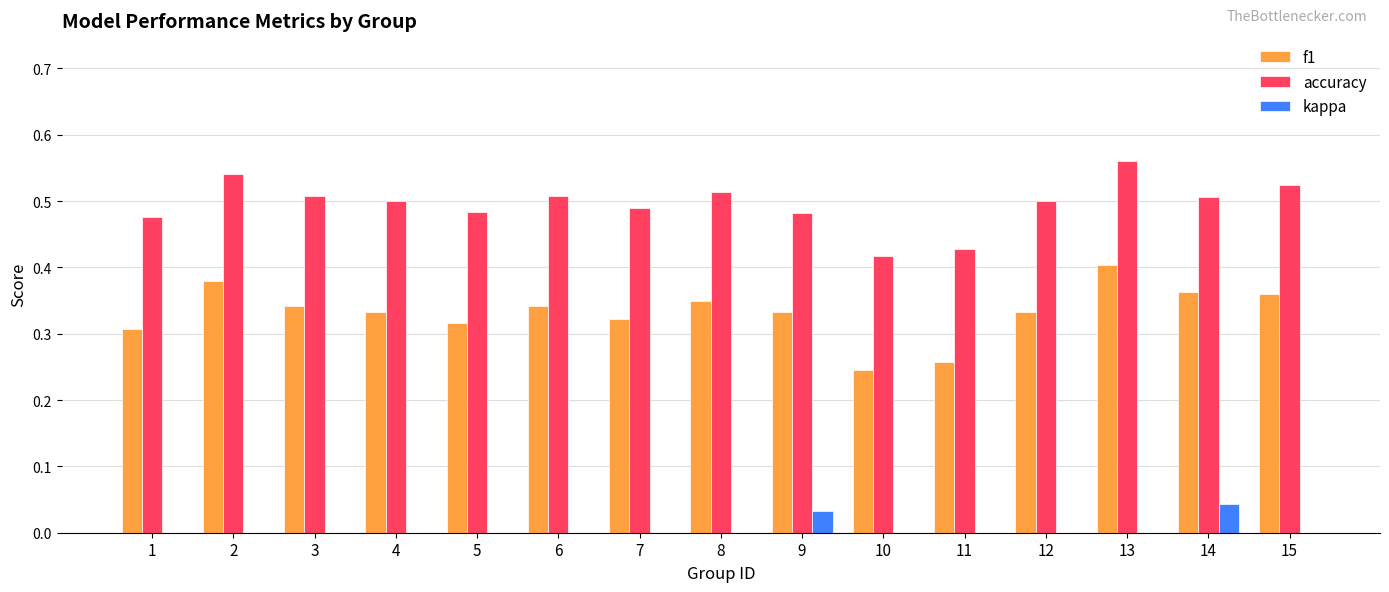

Between 14 and 15, which series saw the biggest shift?

kappa